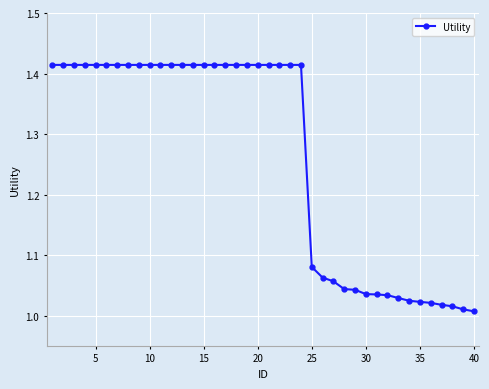

What is the average value?

1.3